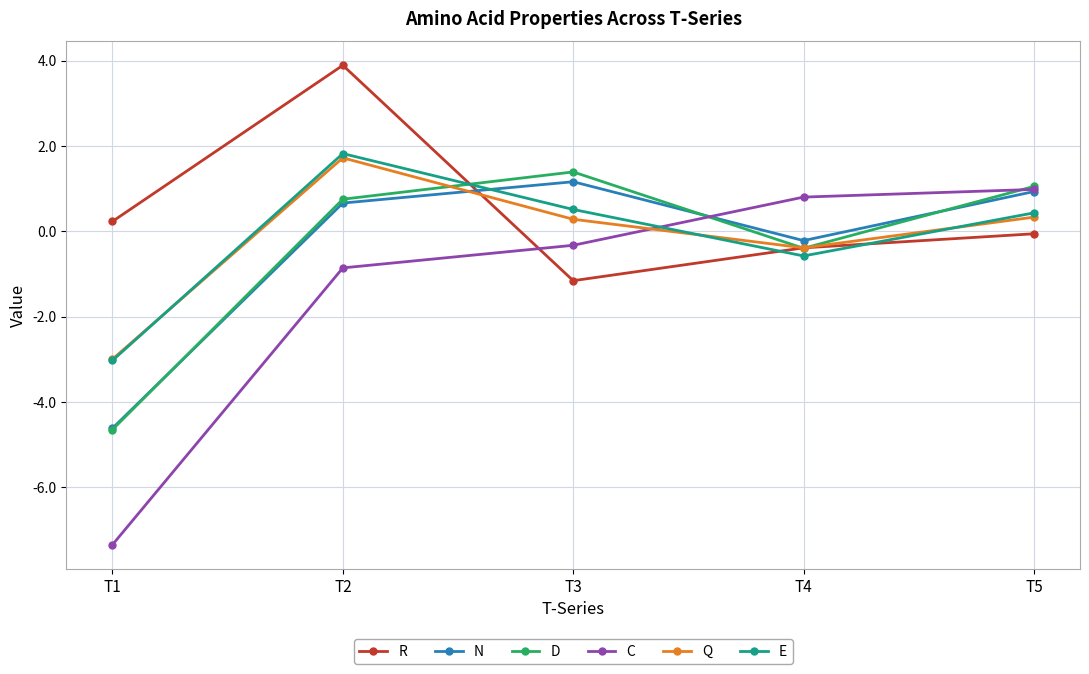

Which category has the highest value in the Q series?

T2